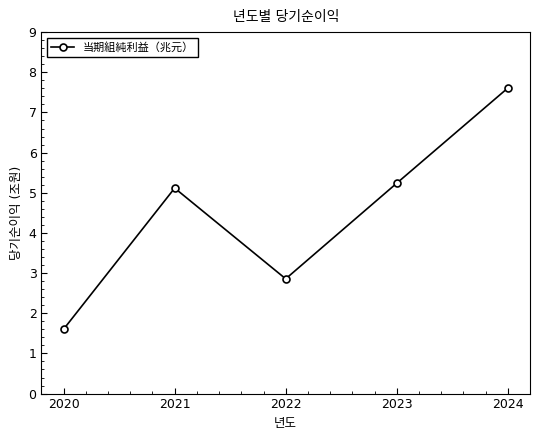

Is it true that the value at 2022 is 4.7?

False